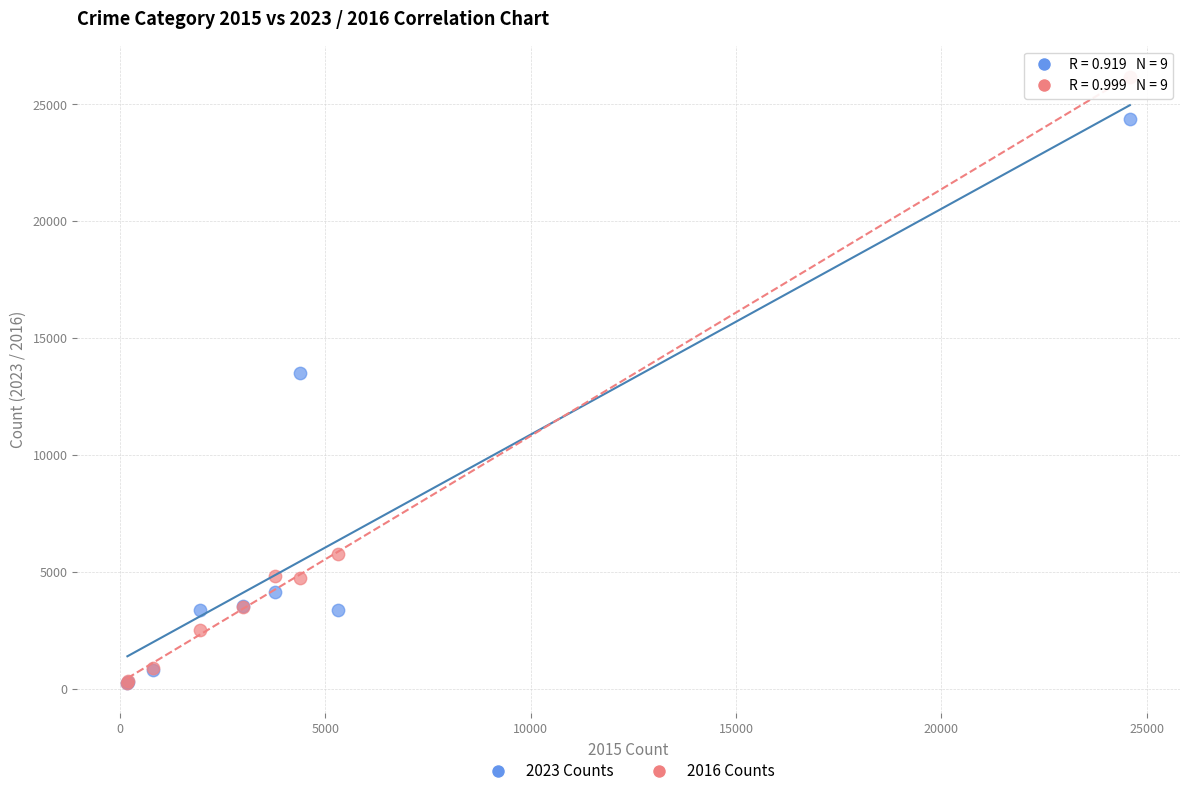

In the 2016 Counts series, what Y value is closest to 13191?

5777